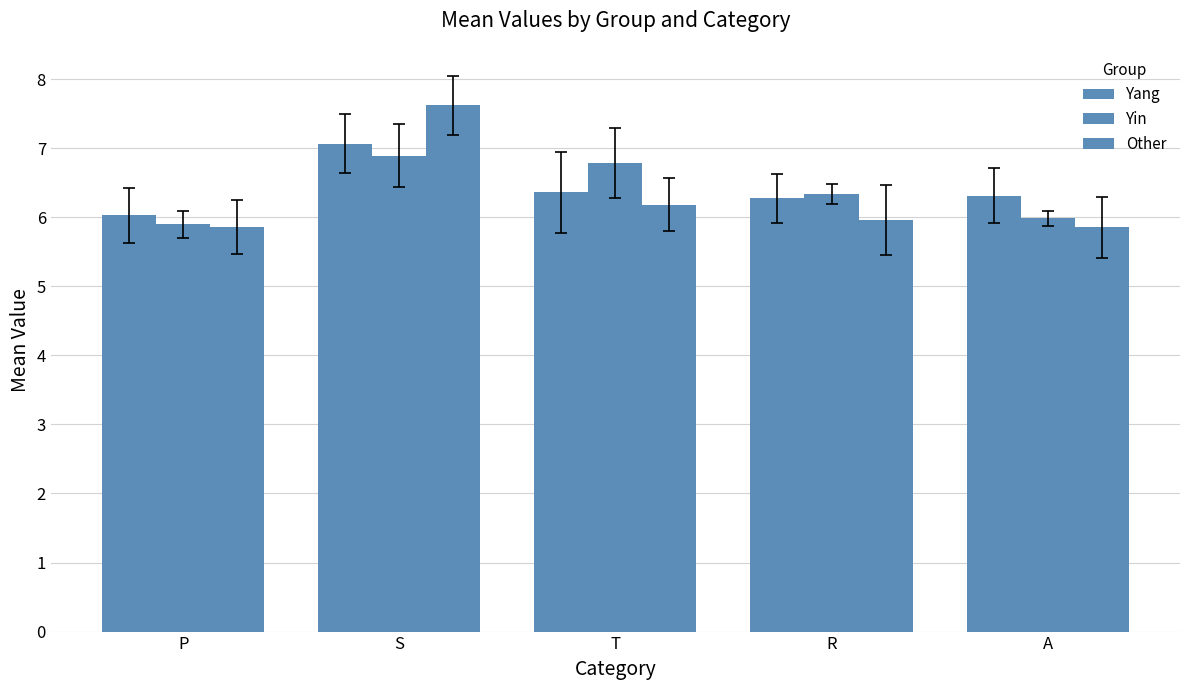

What is the difference between the Other values at T and R?

0.2